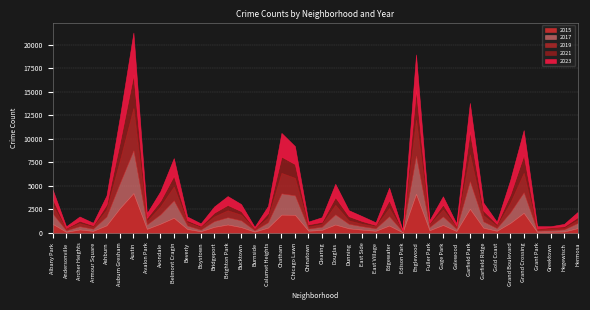

What is the label of the 24th point from the right?

Calumet Heights